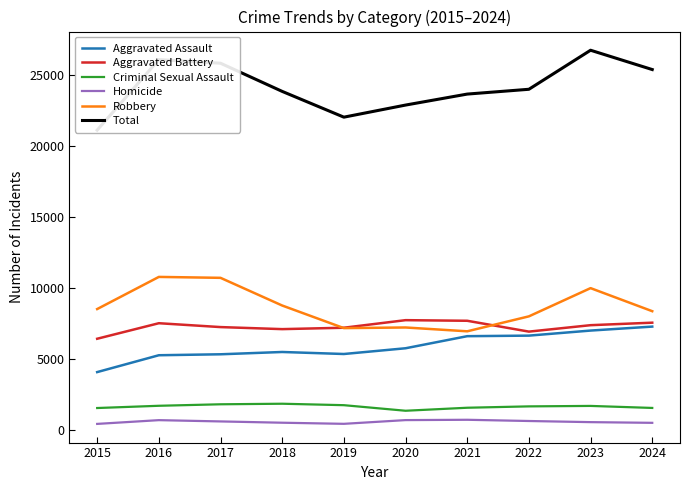

What are all the series names shown in the legend?

Aggravated Assault, Aggravated Battery, Criminal Sexual Assault, Homicide, Robbery, Total